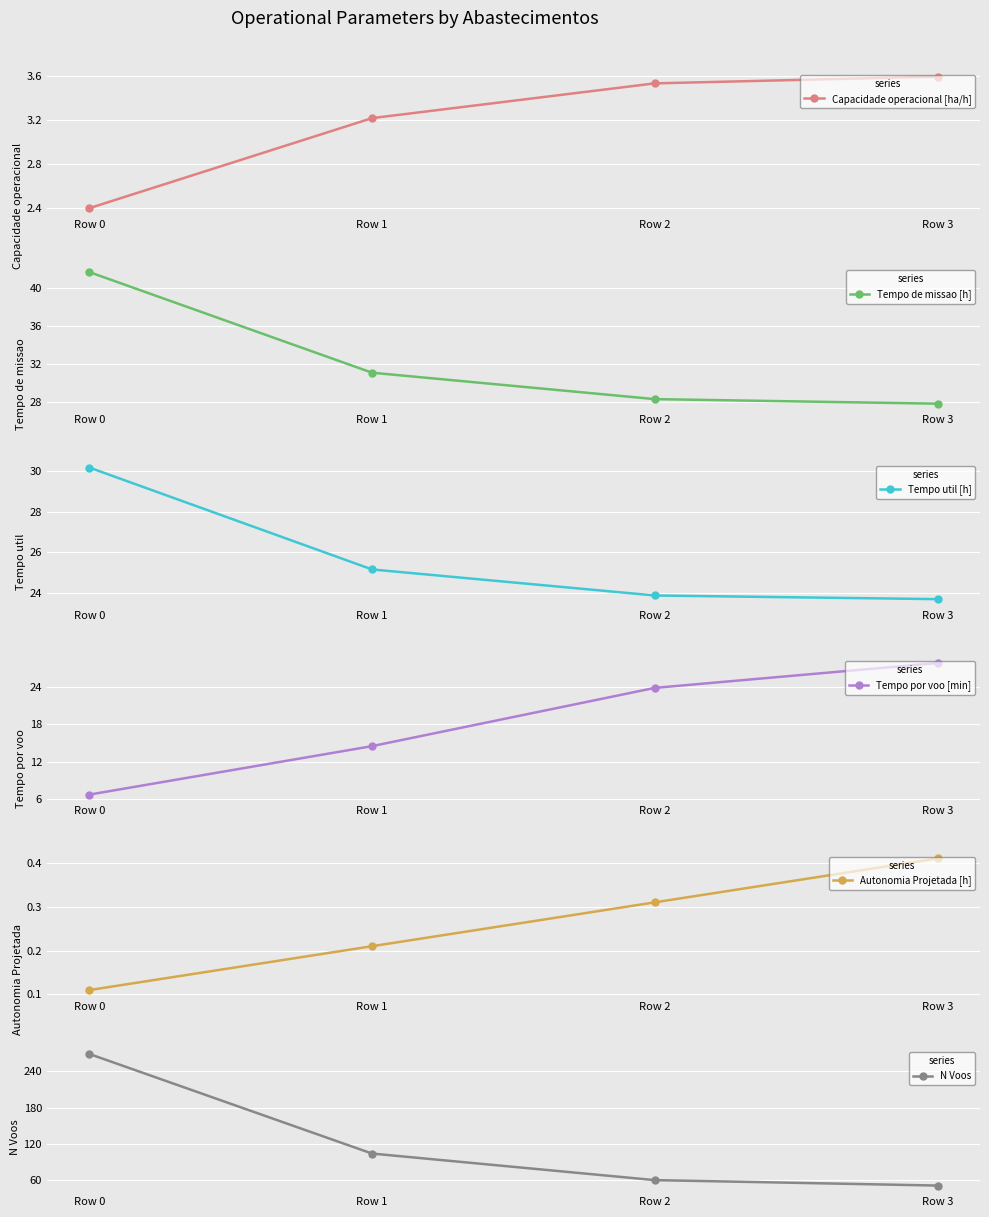

What is the difference between the highest and lowest values at Row 3?

50.6